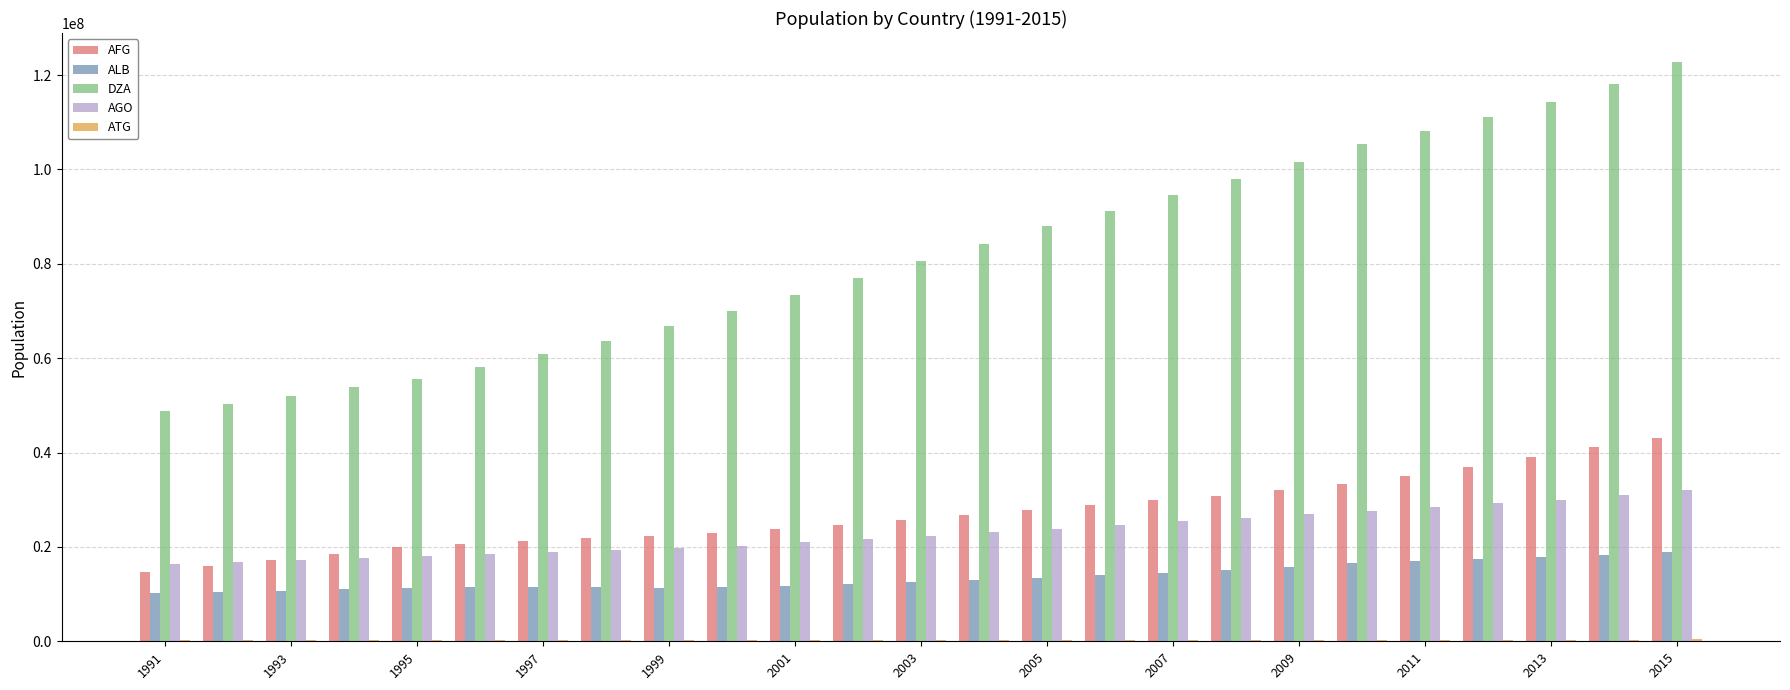

Which series has the largest total across all categories?

DZA